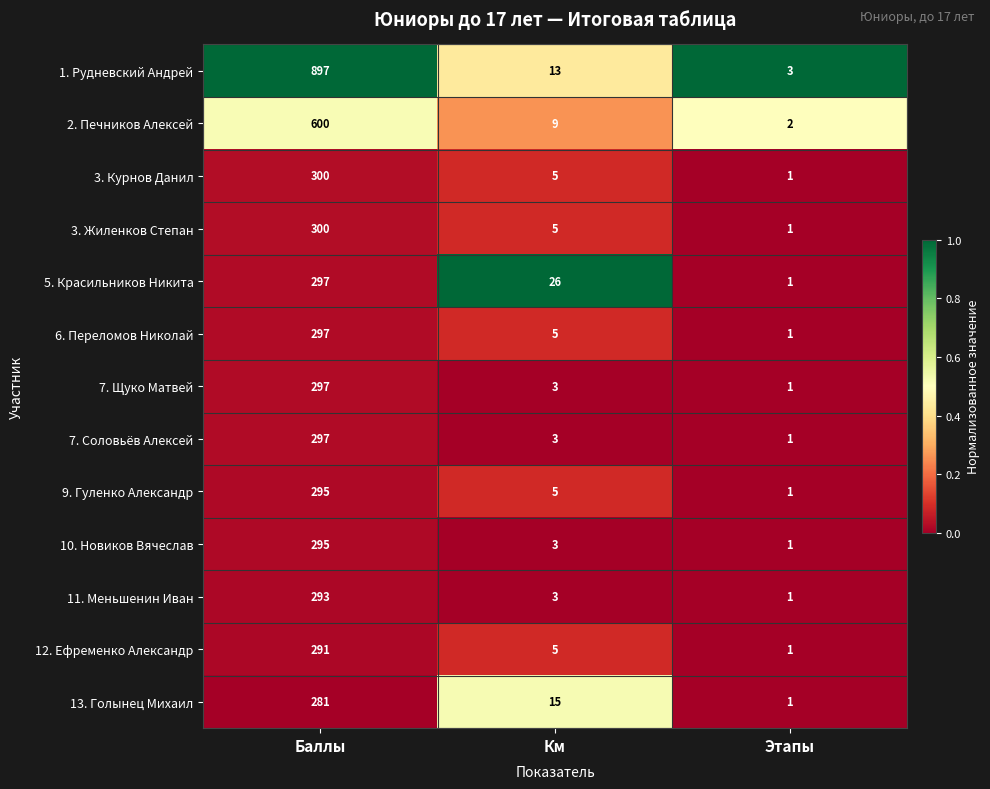

What is the spread (max minus min) of values at Баллы?

616